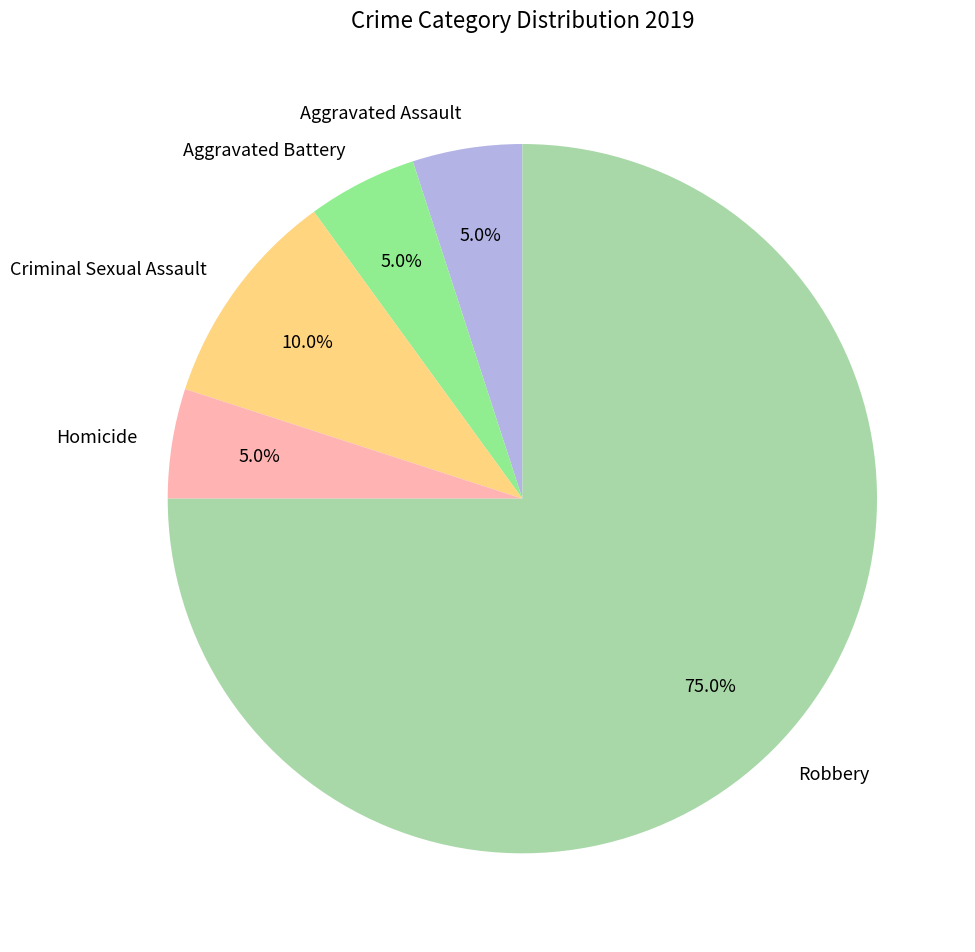

Which slice is the largest?

Robbery